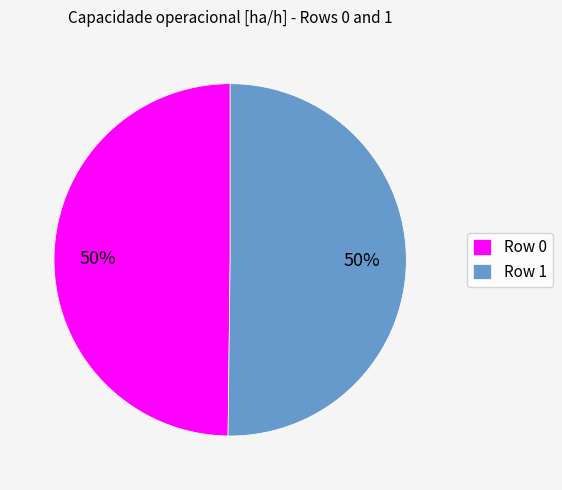

What is the ratio of the value at Row 1 to the value at Row 0?

1.0